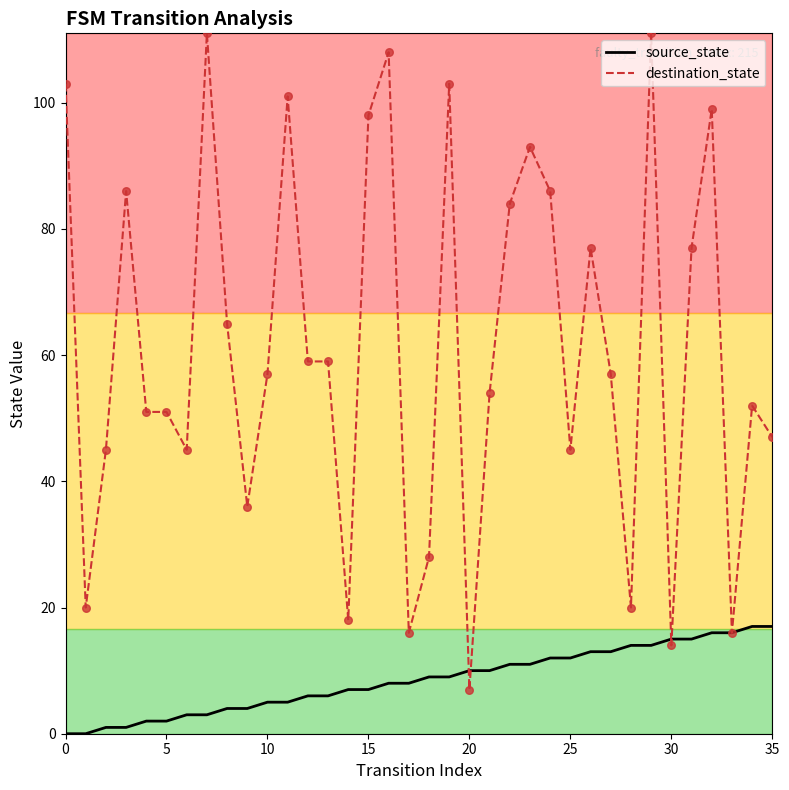

Which series contains the lowest Y value?

source_state